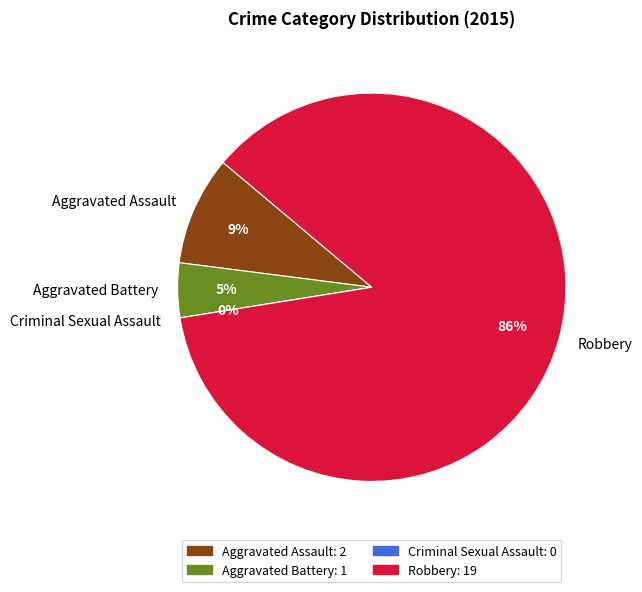

Which slice is the smallest?

Criminal Sexual Assault